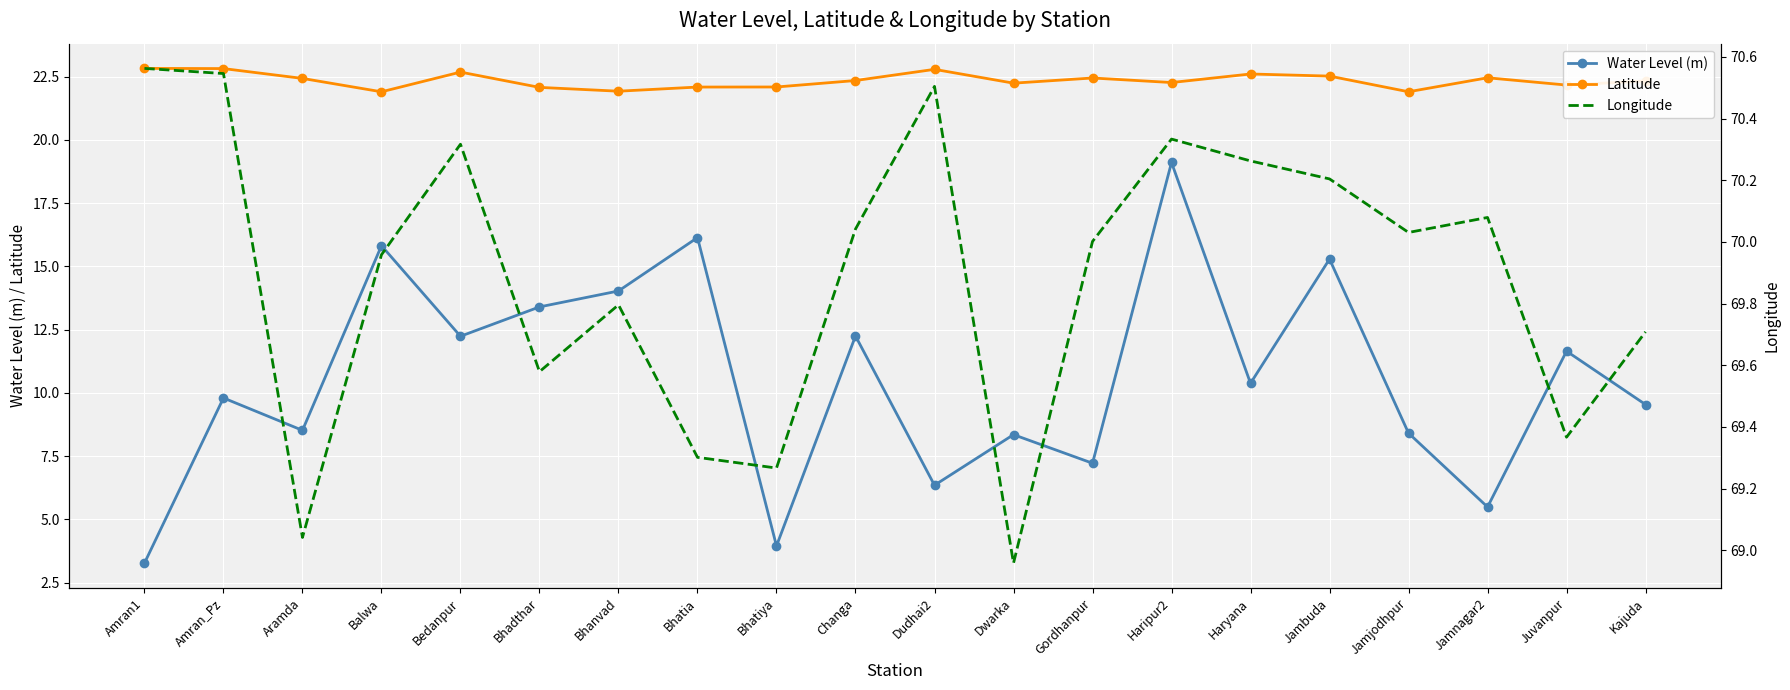

What is the total value across all series at Bhanvad?

105.8